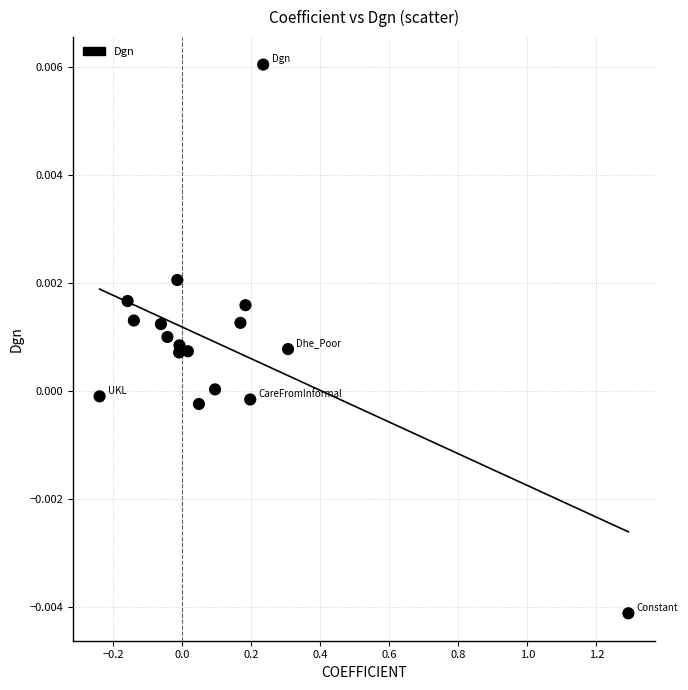

What is the range of X values (max minus min)?

1.5